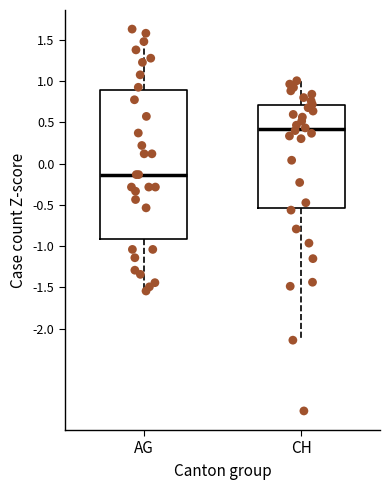

Which box's median line is the lowest?

AG